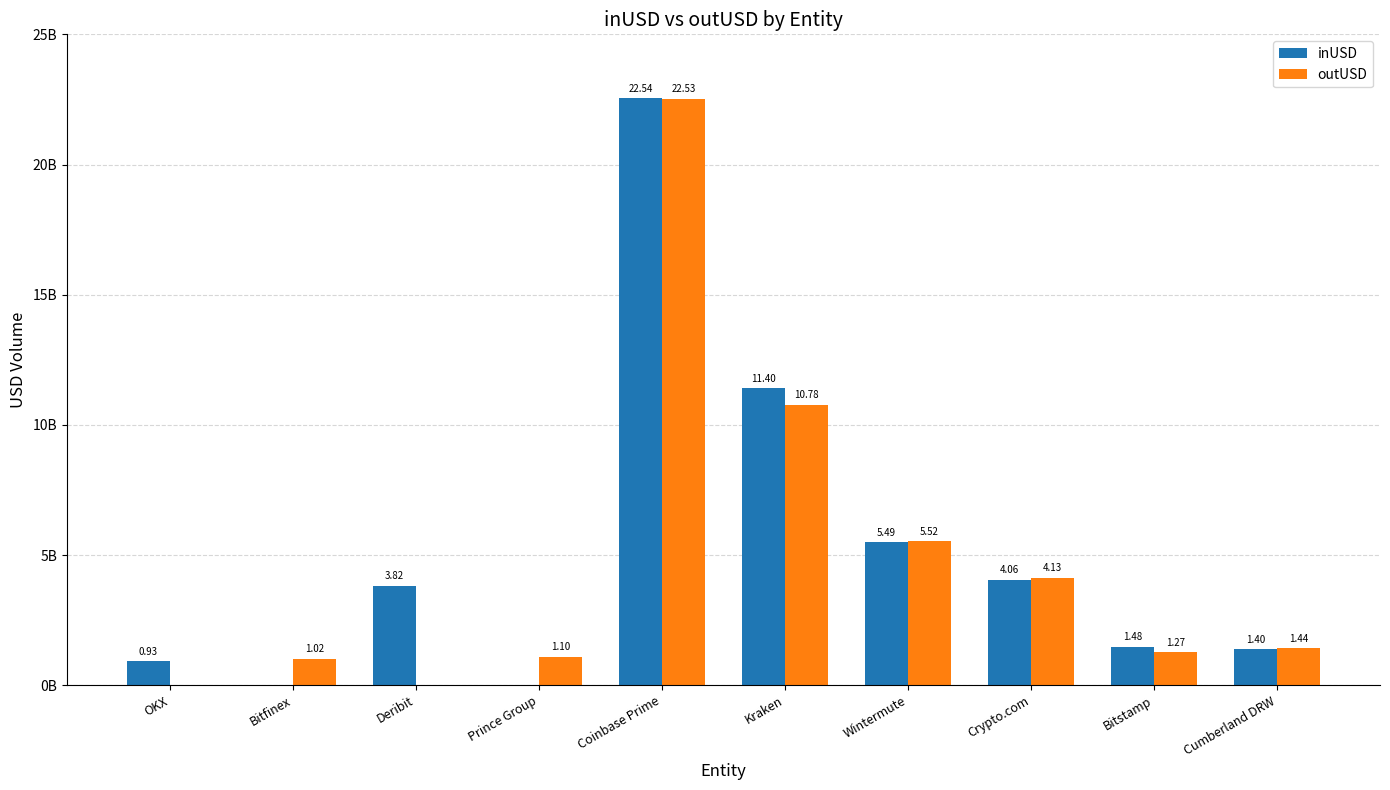

What are all the series names shown in the legend?

inUSD, outUSD